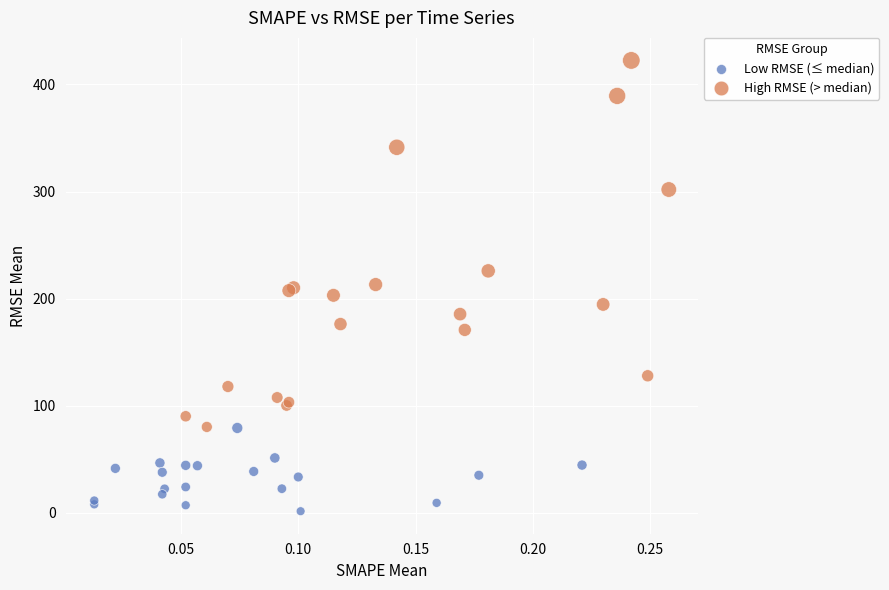

Which series reaches the minimum Y coordinate?

Low RMSE (≤ median)